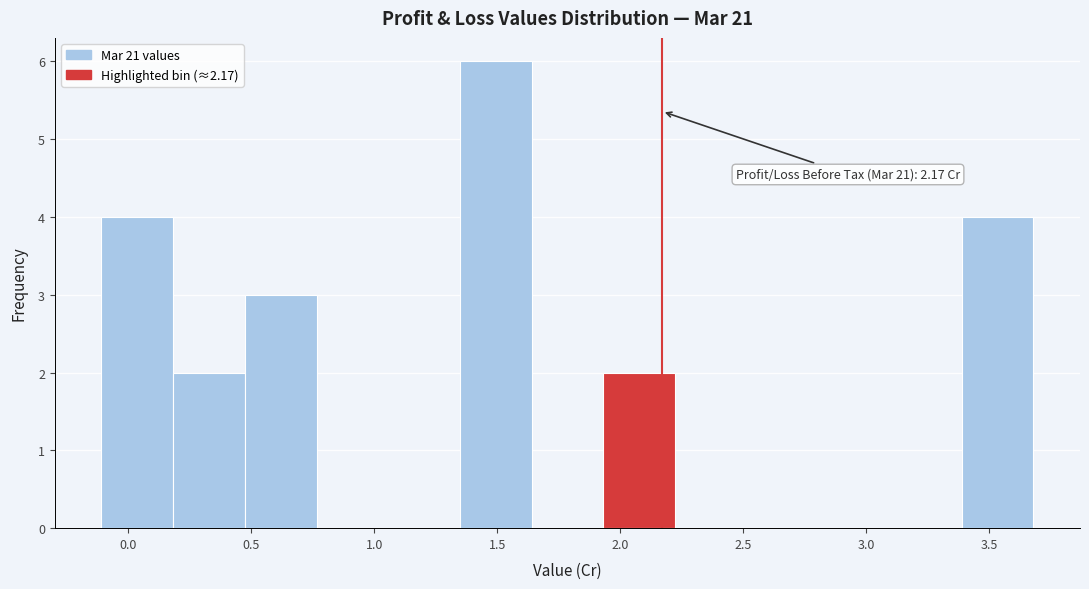

Which range on the x-axis has the tallest bar?

1.35 to 1.65